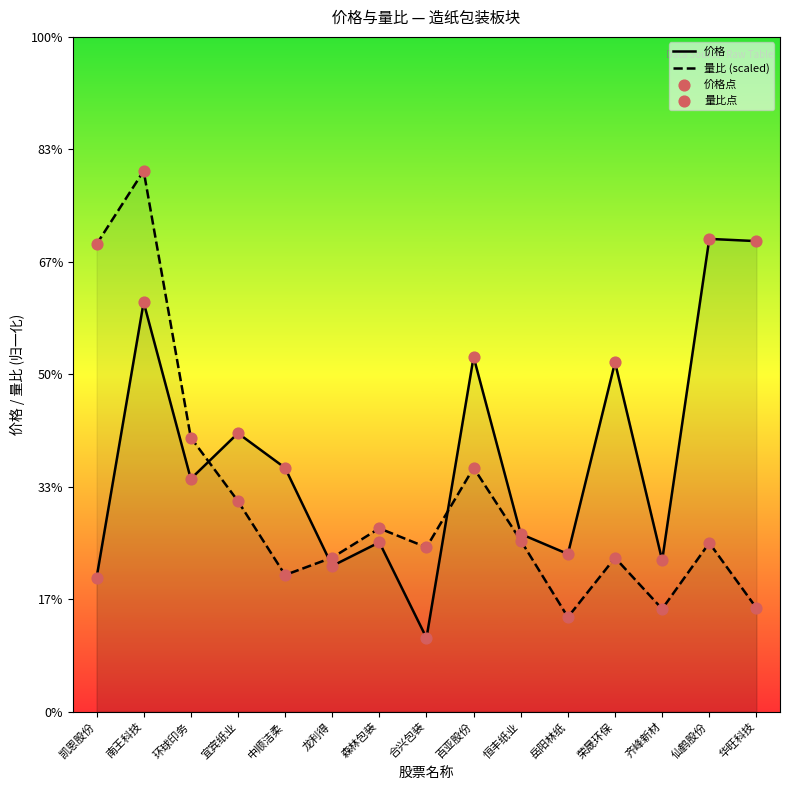

What are all the series names shown in the legend?

价格, 量比 (scaled), 价格点, 量比点